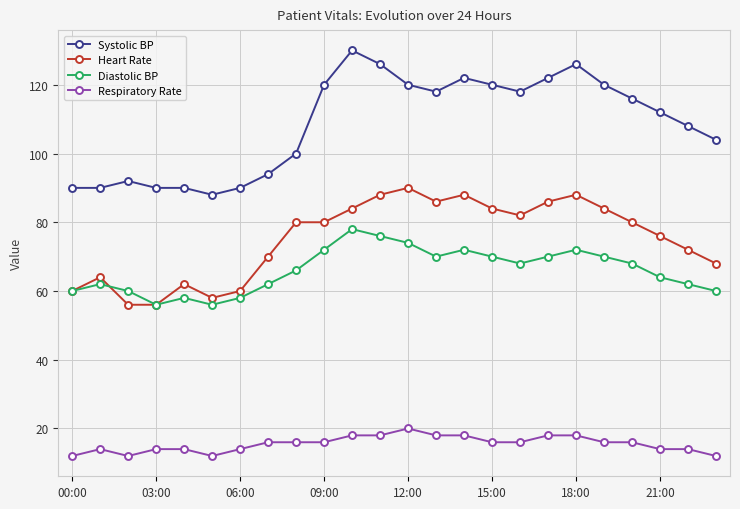

Rank the series by their maximum value, from lowest to highest.

Respiratory Rate, Diastolic BP, Heart Rate, Systolic BP